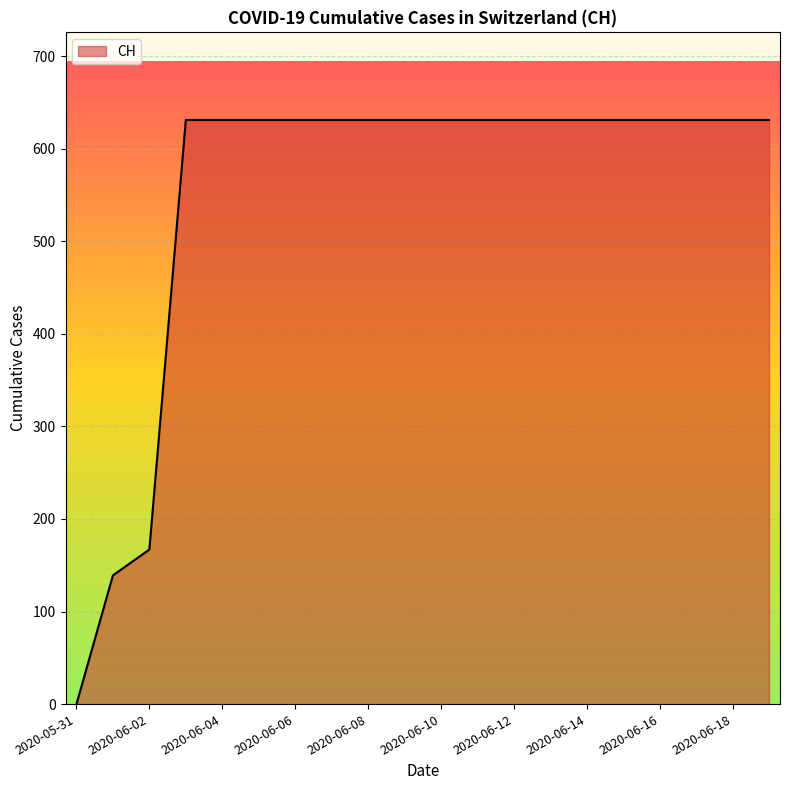

What is the greatest value displayed?

631